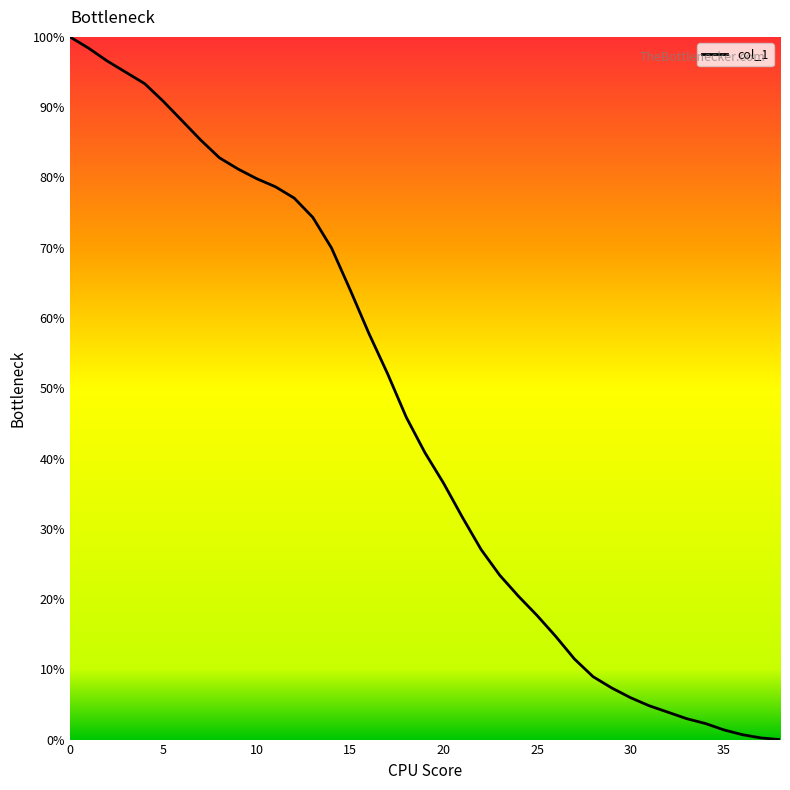

What is the maximum value shown in the chart?

100.0